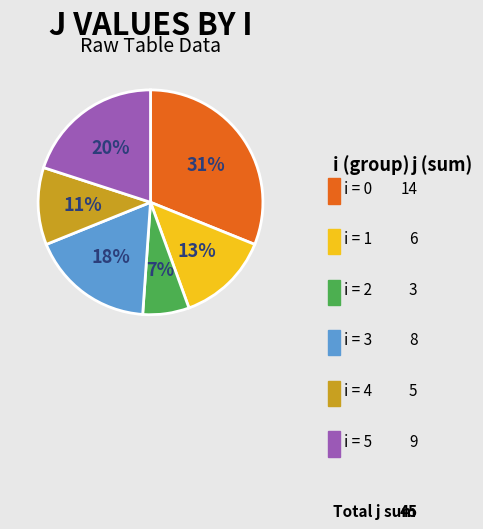

How many slices are in this pie chart?

6